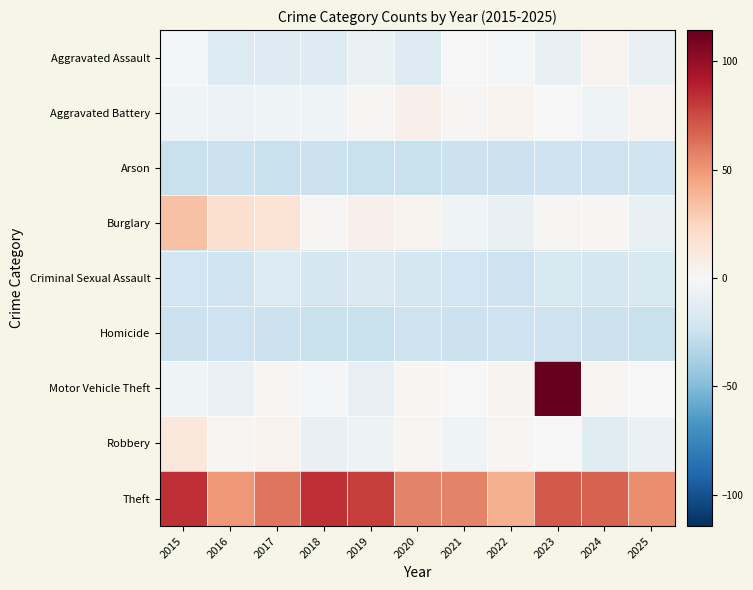

Count the number of categories in the chart.

11